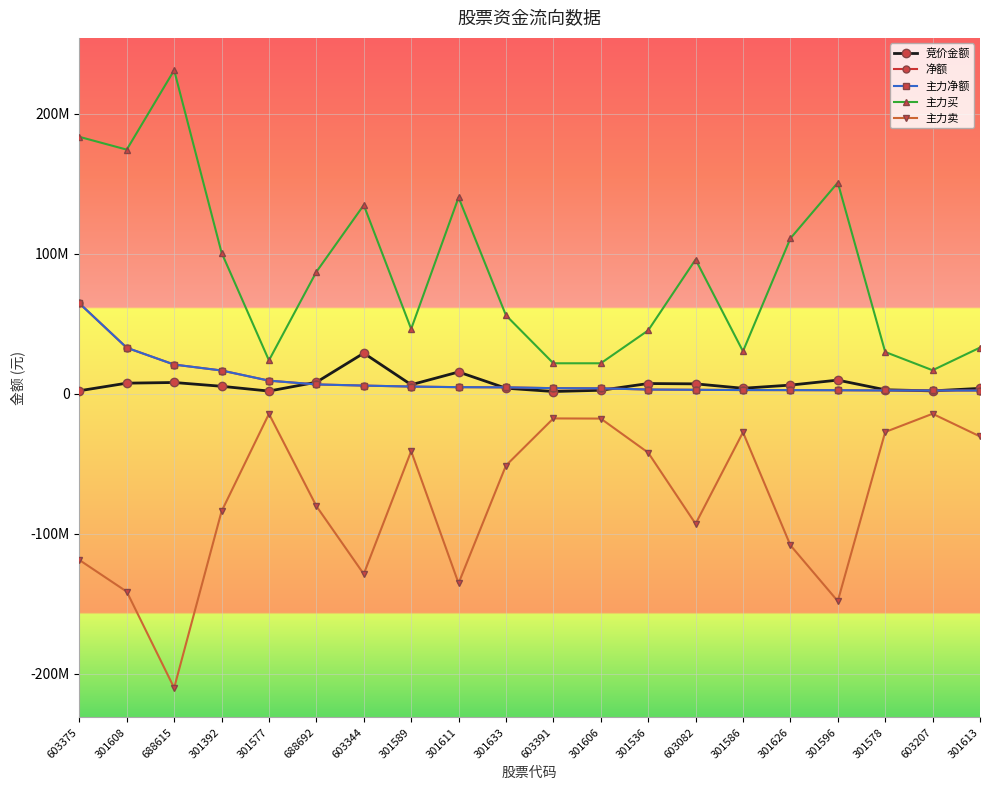

List the labels in order of 净额 value, smallest first.

301613, 603207, 301578, 301596, 301626, 301586, 603082, 301536, 301606, 603391, 301633, 301611, 301589, 603344, 688692, 301577, 301392, 688615, 301608, 603375